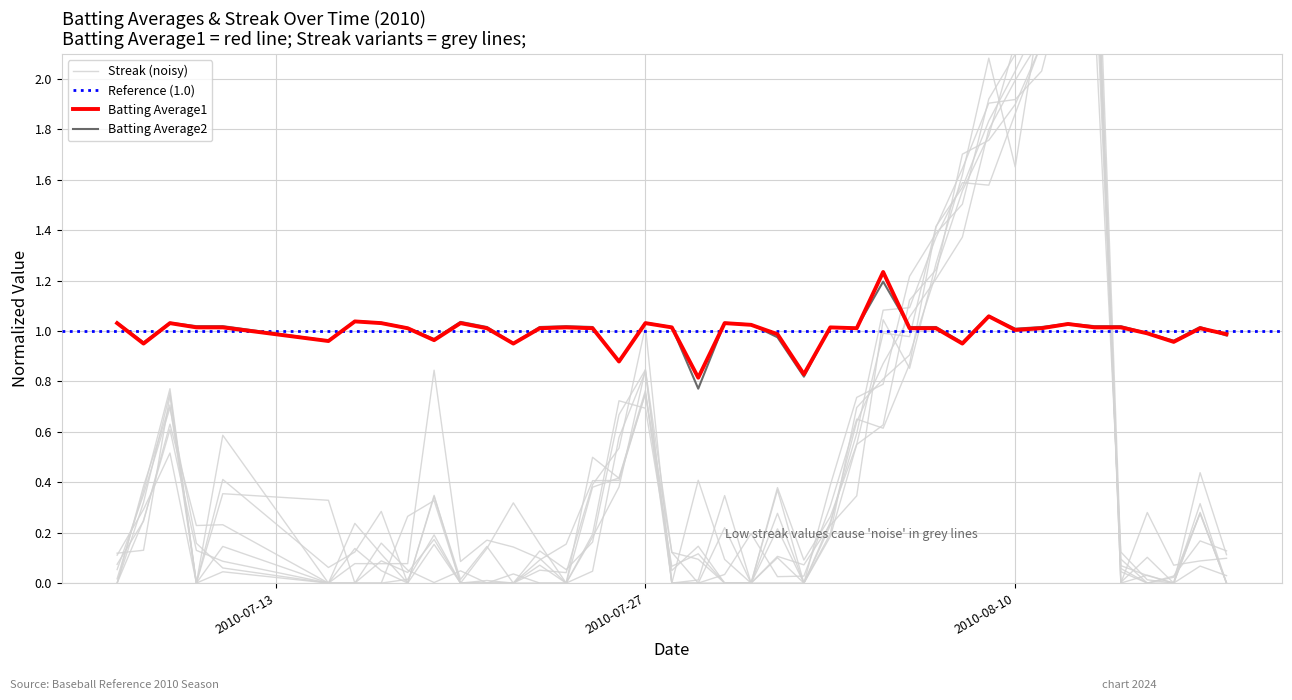

In Streak, how many points are lower than both neighbors (excluding endpoints)?

7